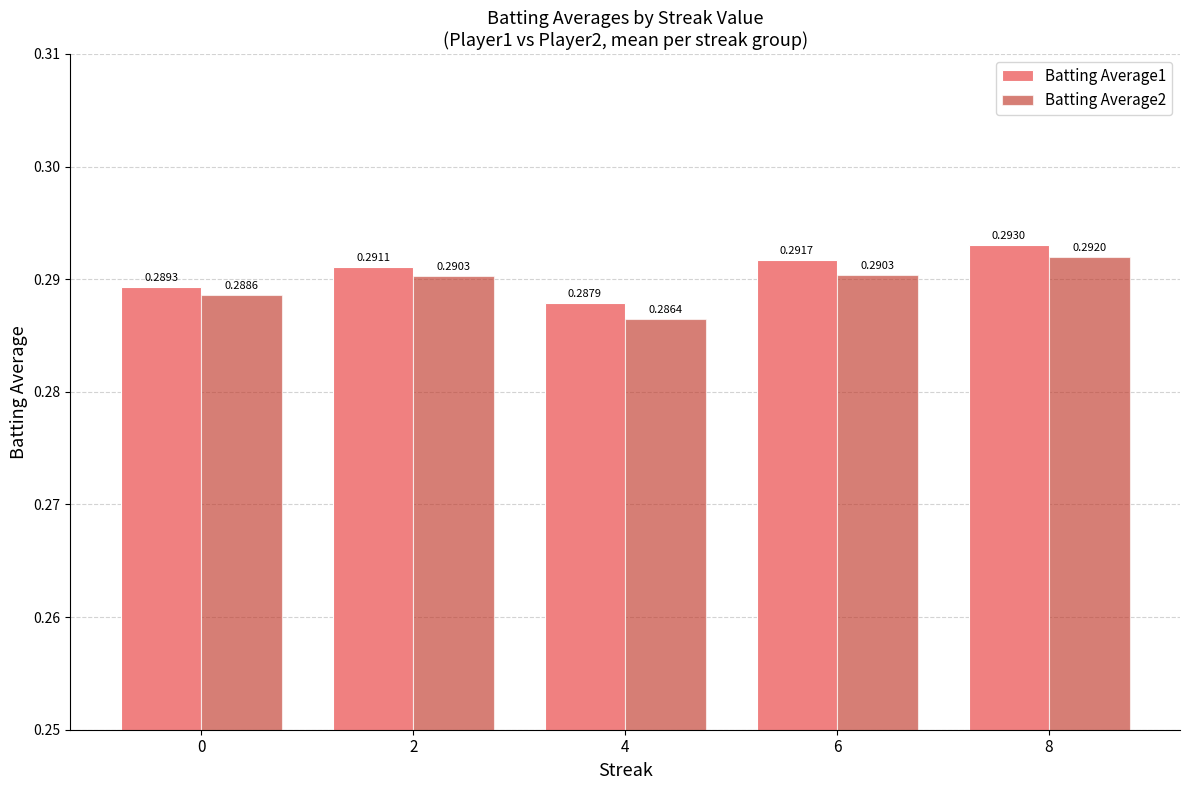

Which category has the lowest value in the Batting Average1 series?

4